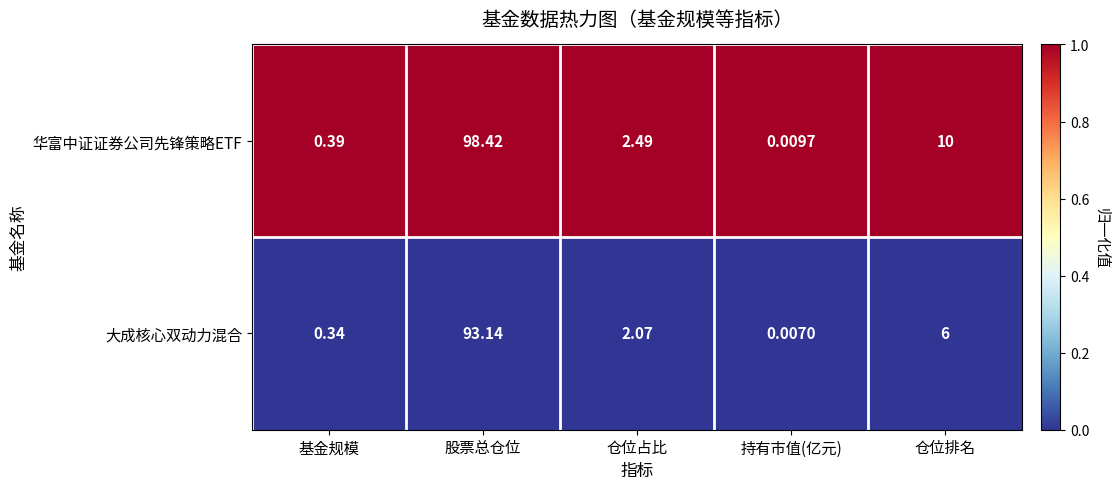

Which category has the lowest value in the 大成核心双动力混合 series?

持有市值(亿元)